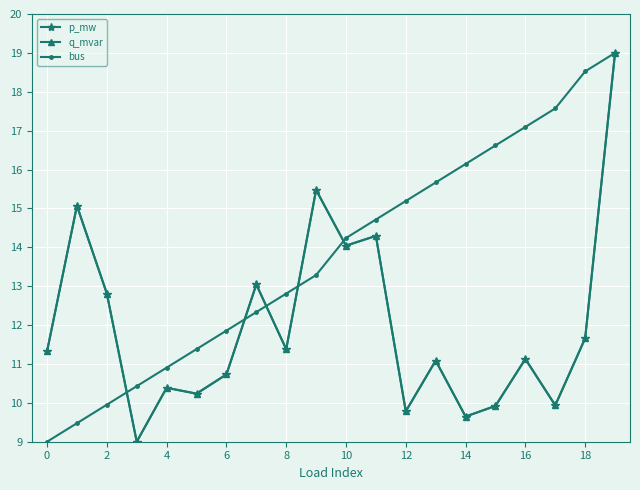

Which series ends up on top after the final intersection of p_mw and bus?

bus